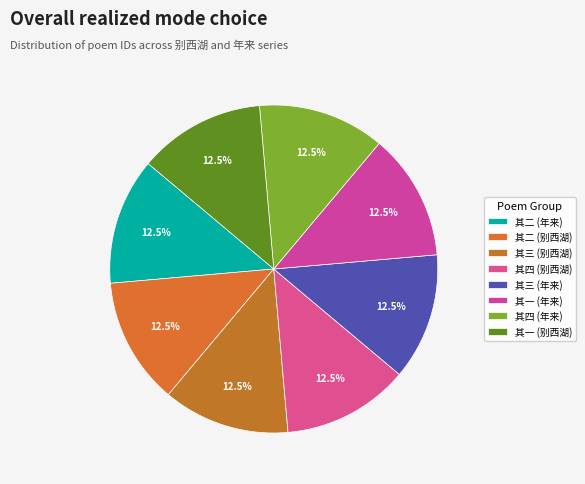

Is there a majority slice in this chart?

No